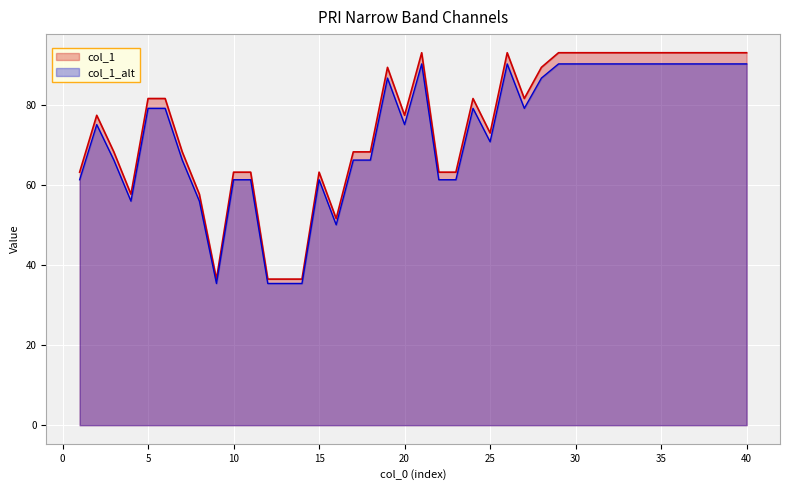

Is it true that the value at 24 is 81.6?

True